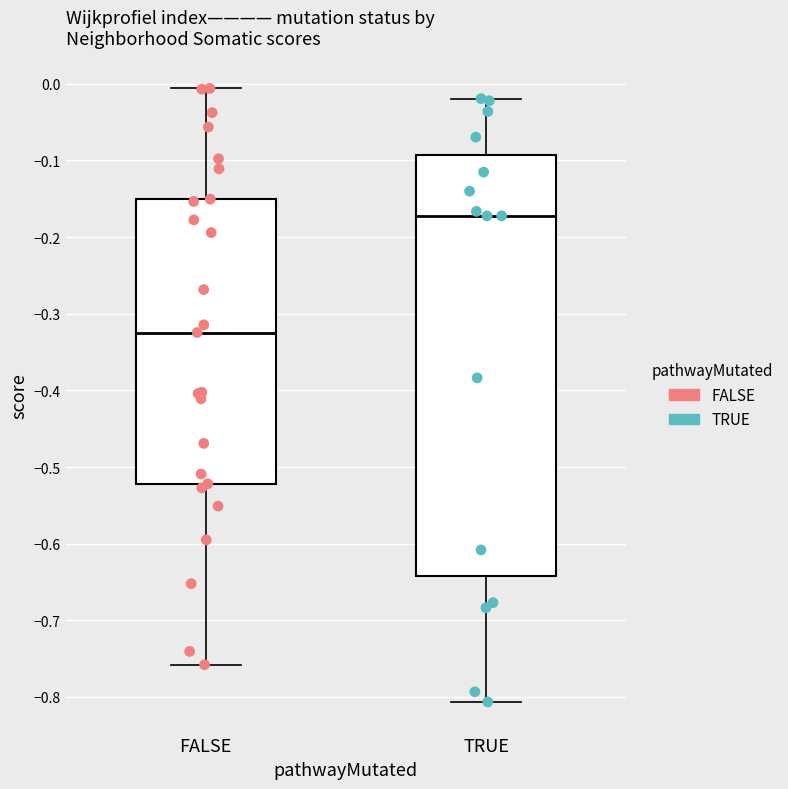

Reading left to right, read every box against the y-axis: the position of its median line, the range the box covers, and the ends of its whiskers. The values are not printed on the chart, so give them approximately, as read against the axis.

FALSE: median -0.32, box -0.52 to -0.15, whiskers -0.76 to -0.01
TRUE: median -0.17, box -0.64 to -0.09, whiskers -0.81 to -0.02